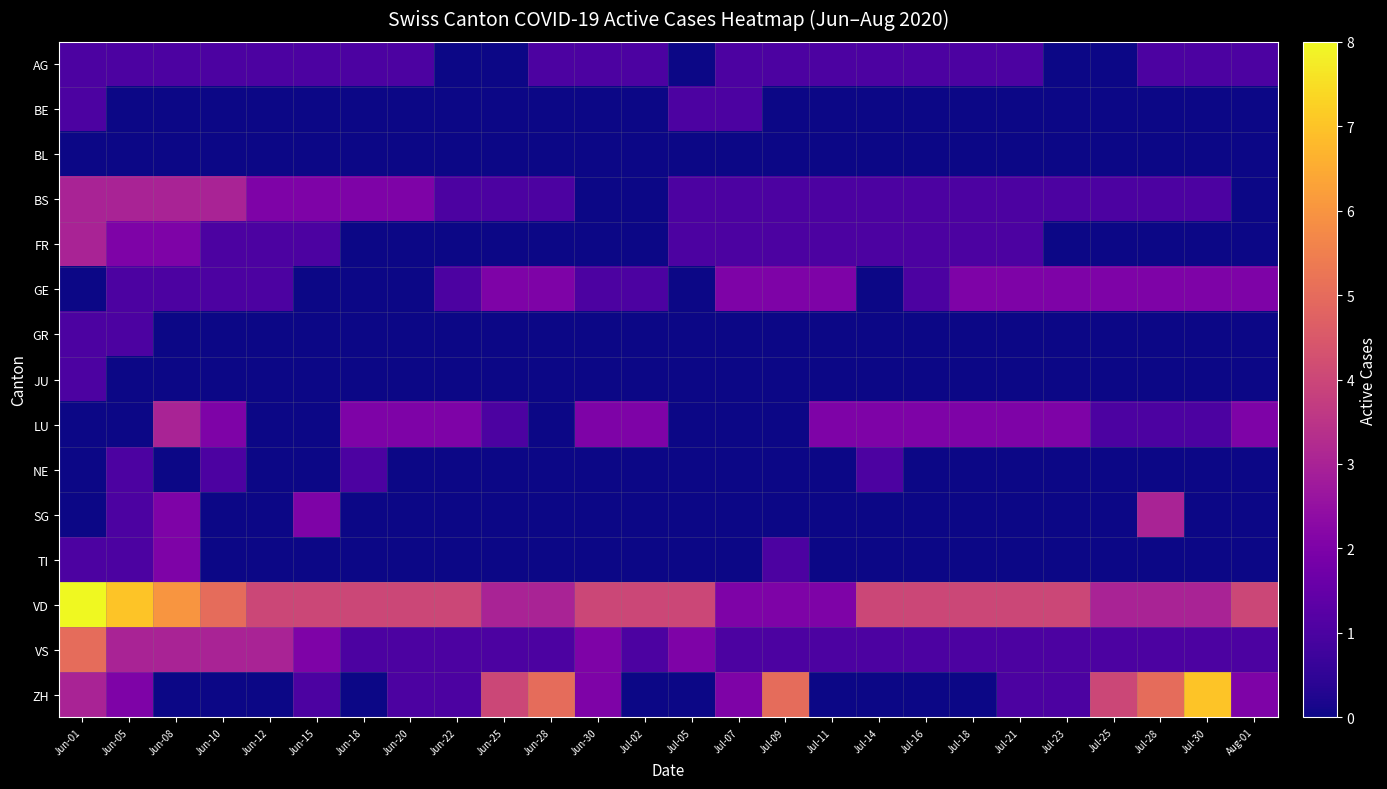

At how many categories does at least one series exceed 7?

1